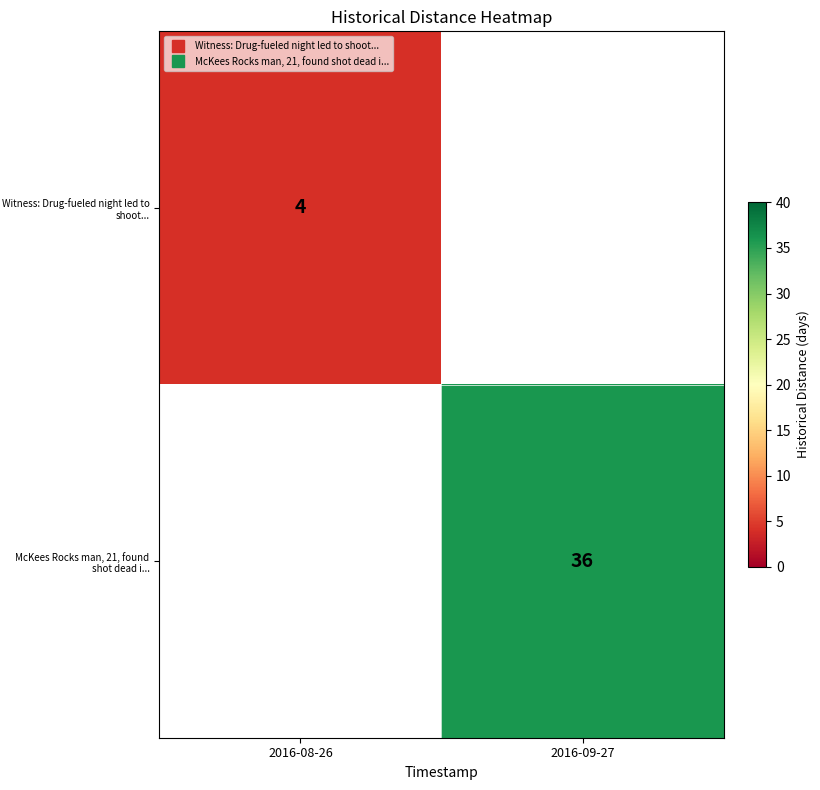

What is the greatest value displayed?

36.0